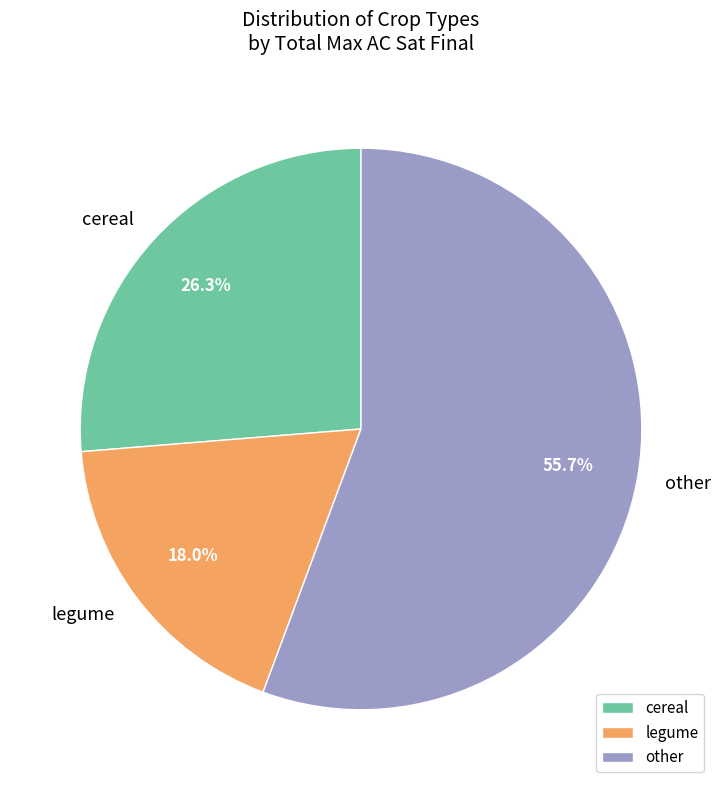

To the nearest percent, what is the average slice percentage?

33%